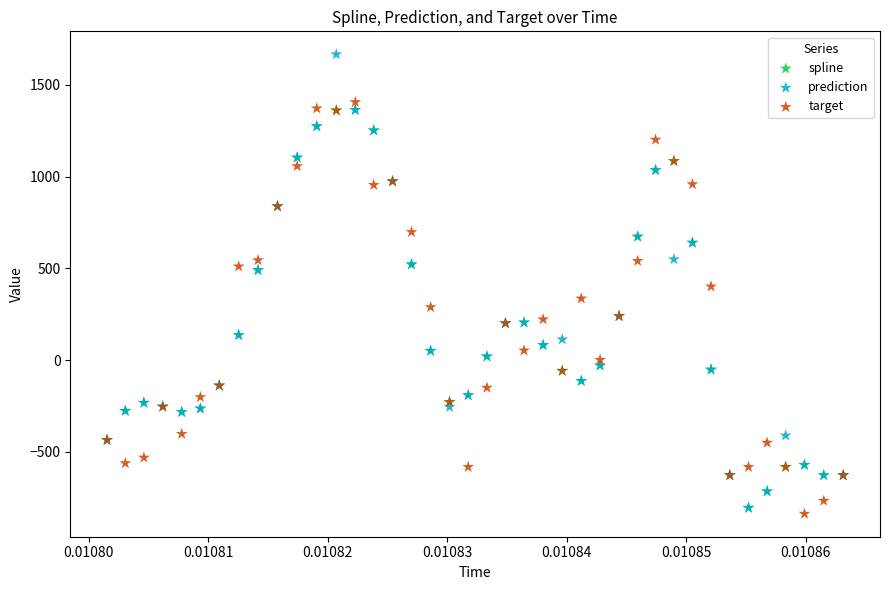

In the prediction series, what Y value is closest to 430?

490.8